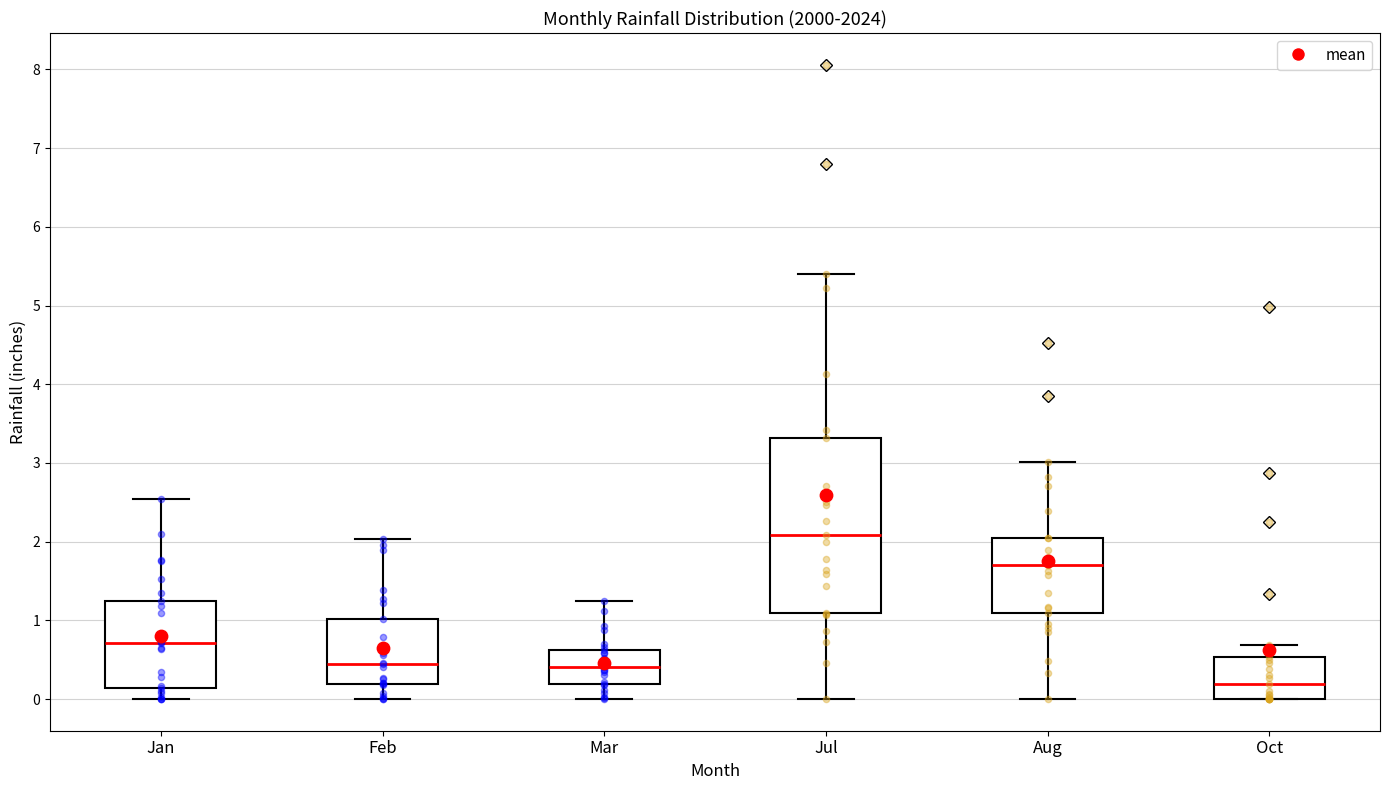

Comparing the boxes themselves (not the whiskers), which one is the tallest?

Jul